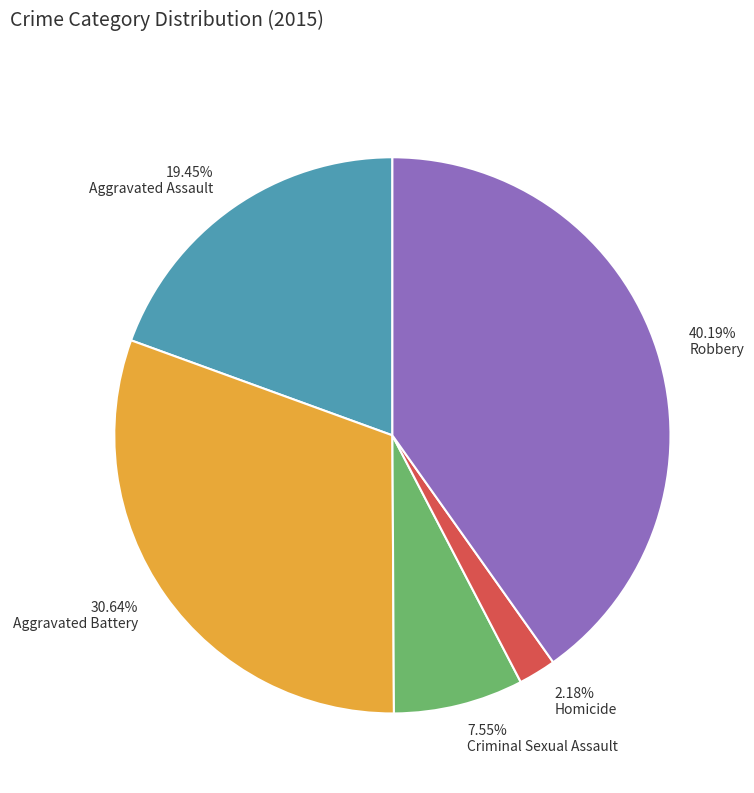

True or false: Robbery accounts for 40% of the total.

True